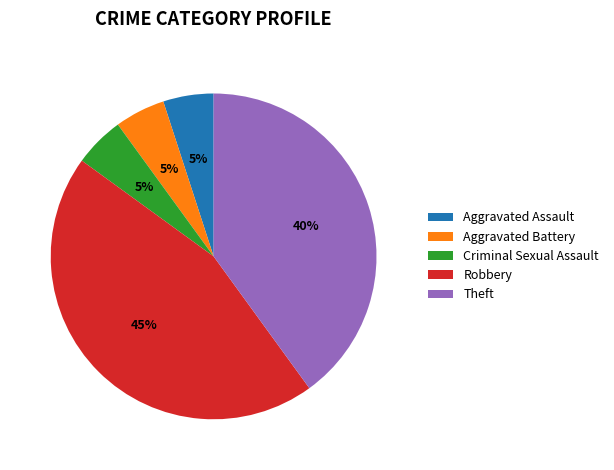

Is it true that Aggravated Assault is 5% of the pie?

True